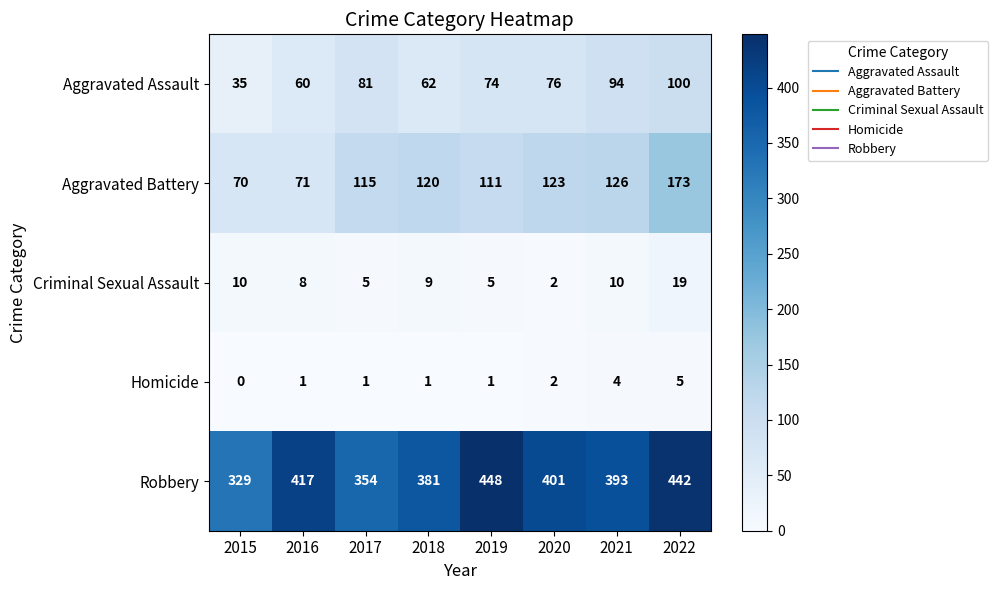

The Aggravated Assault series shows 130 at 2019. True or false?

False